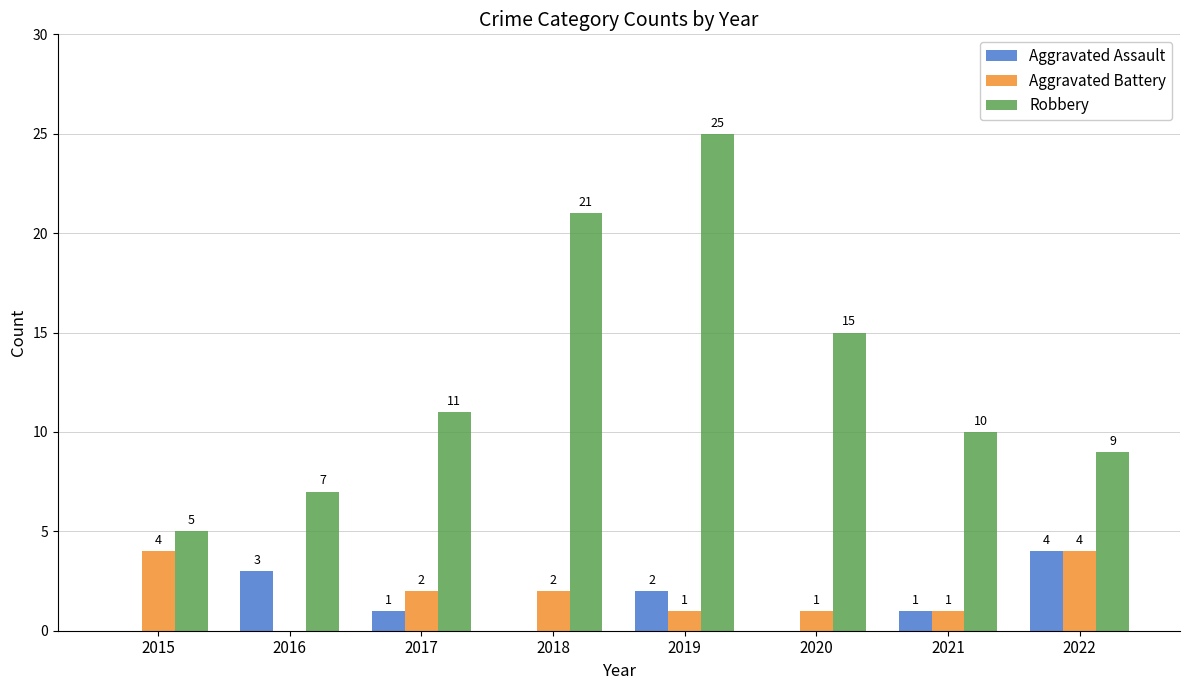

What is the total value across all series at 2021?

12